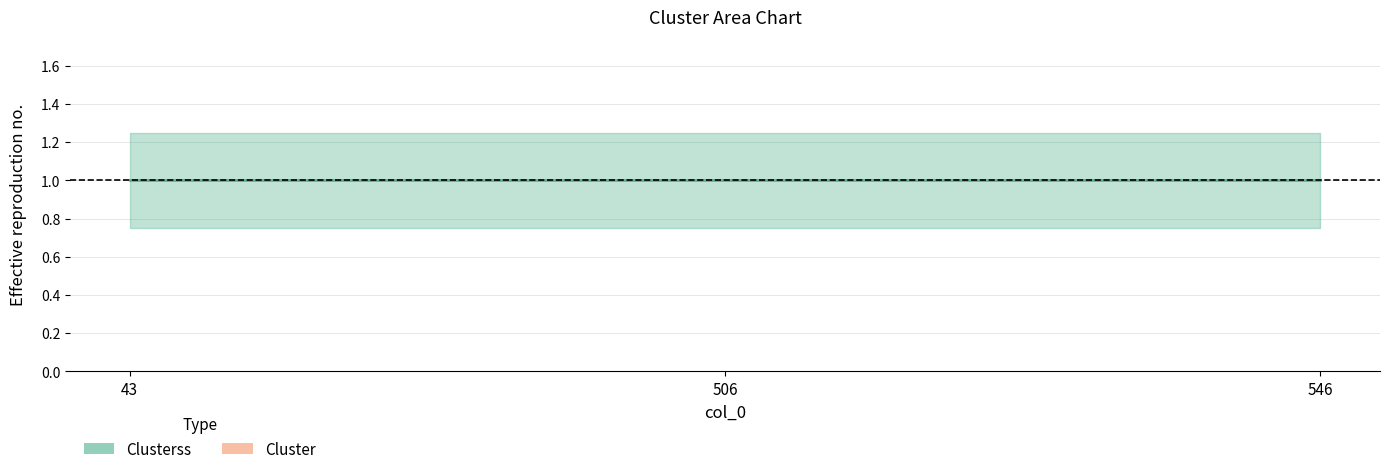

At which category is the sum across all series the highest?

43